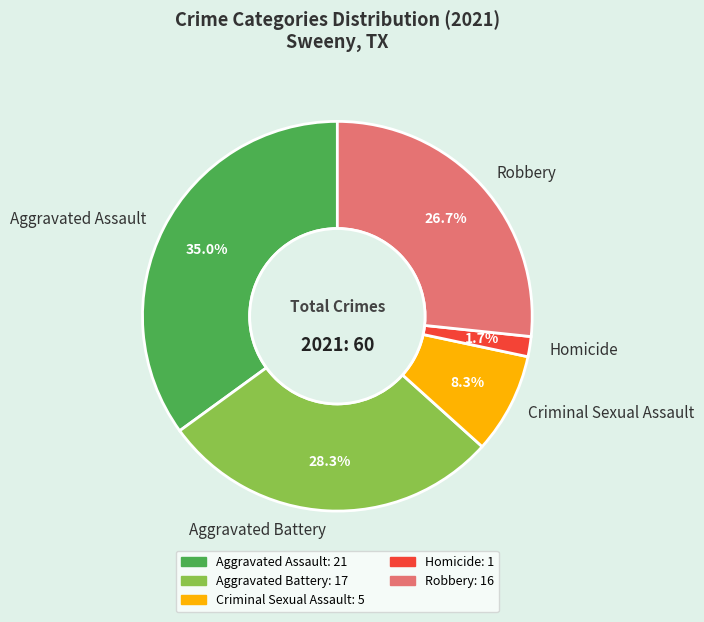

Is the sum of Robbery and Aggravated Assault greater than half?

Yes